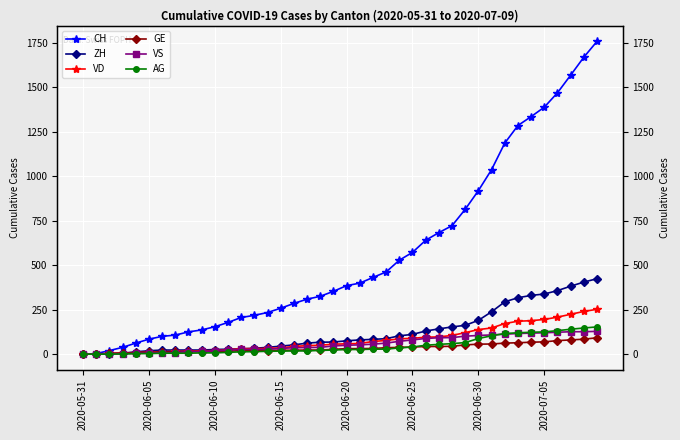

Which series has the widest spread of values?

CH